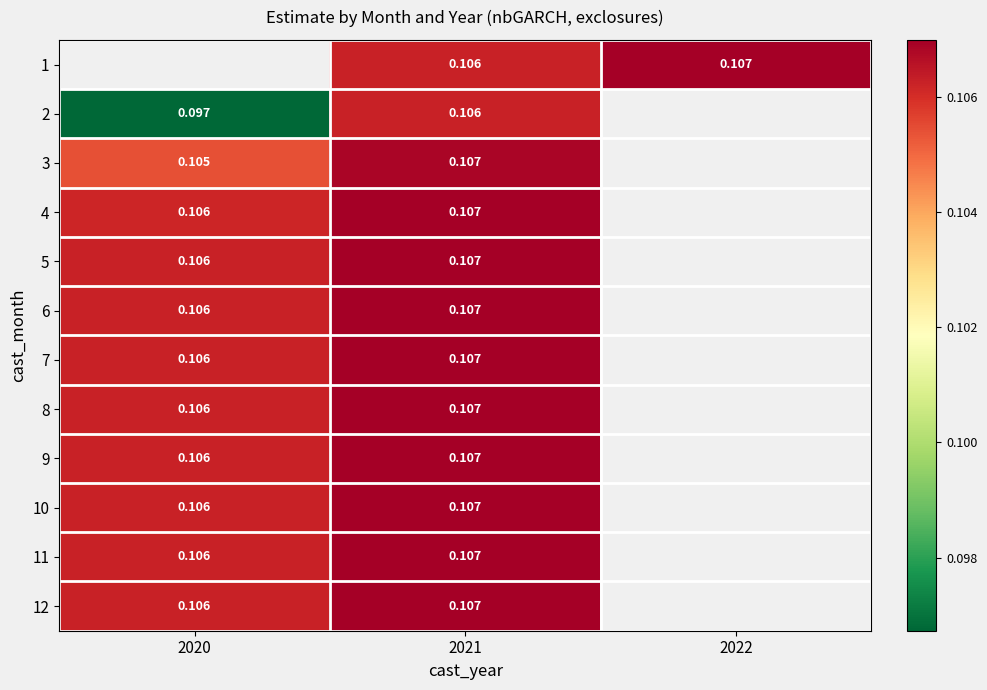

Is the value of 4 at 2021 greater than the value of 2 at 2021?

Yes